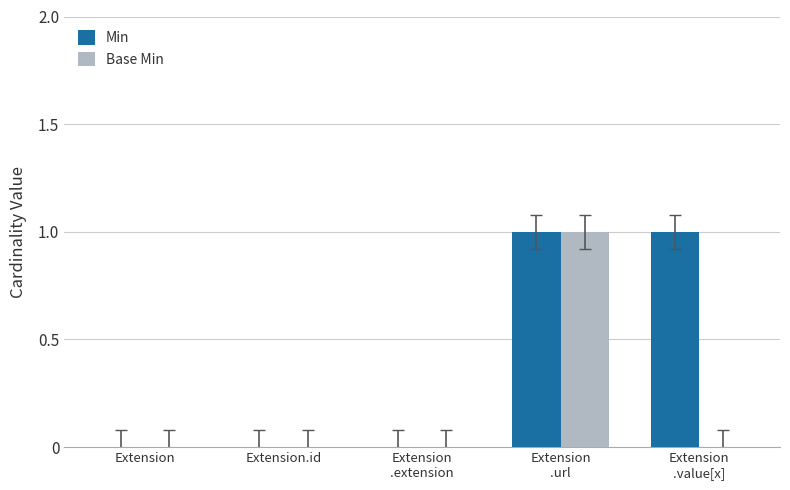

Reading right to left, what are all the values shown in this chart?

Min: 1	1	0	0	0
Base Min: 0	1	0	0	0